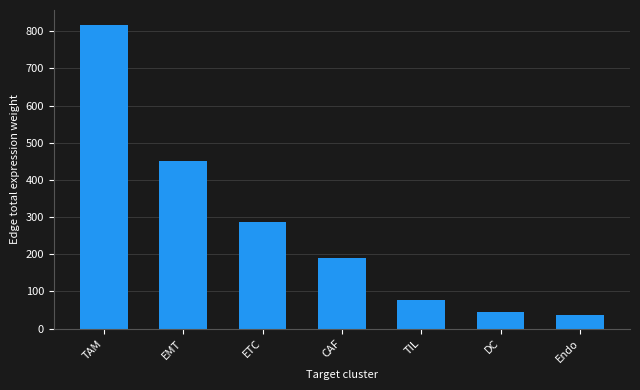

What is the difference between the values at Endo and ETC?

250.7